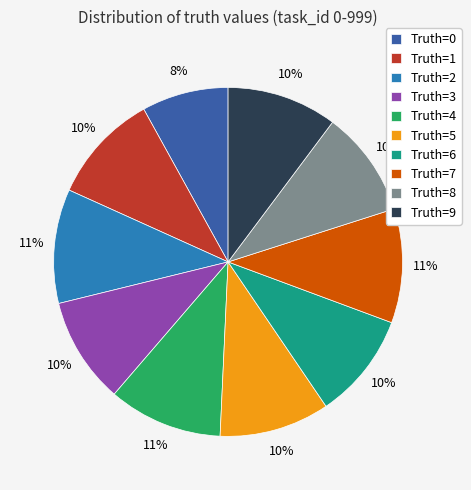

Is there any slice that represents more than half of the pie?

No